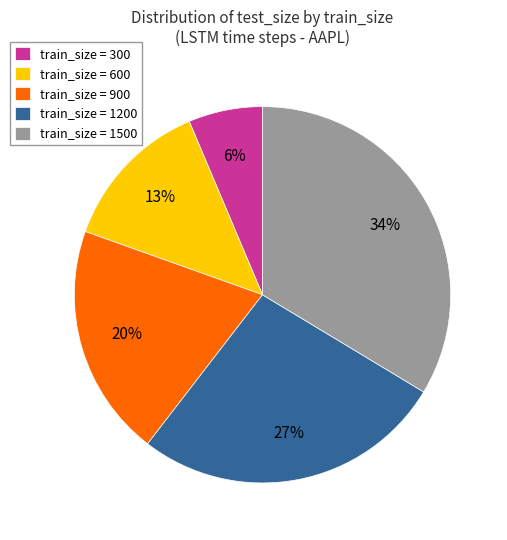

Rank the categories by value from highest to lowest.

train_size = 1500, train_size = 1200, train_size = 900, train_size = 600, train_size = 300